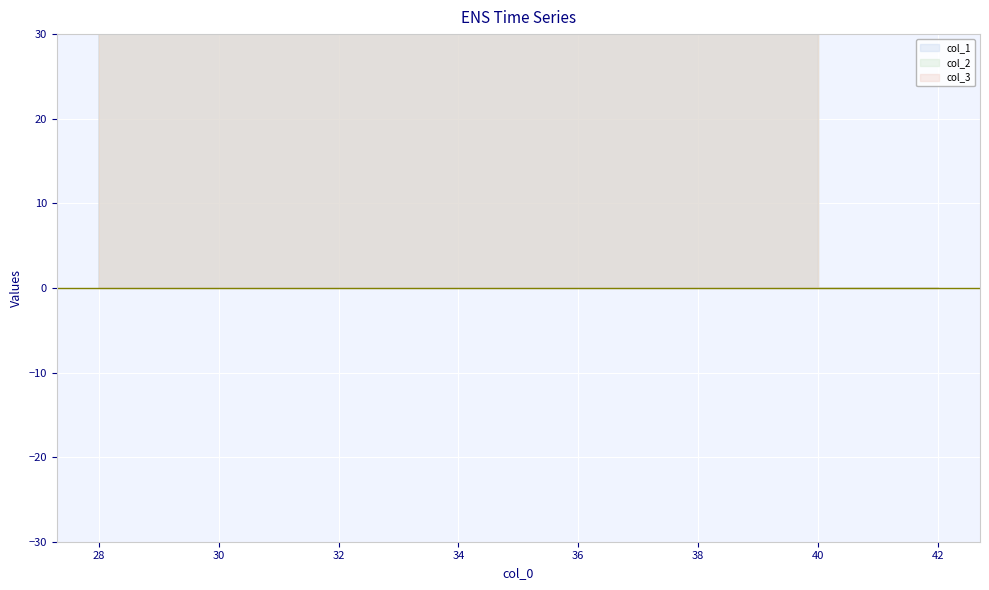

What is the difference between the highest and lowest values at 40?

16